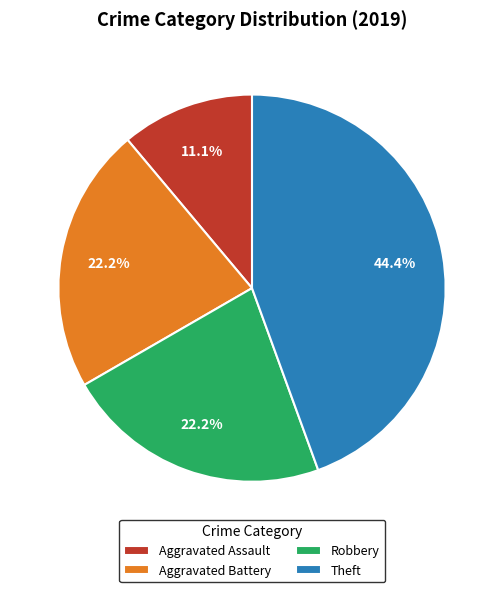

What is the ratio of the value at Aggravated Assault to the value at Aggravated Battery?

0.5